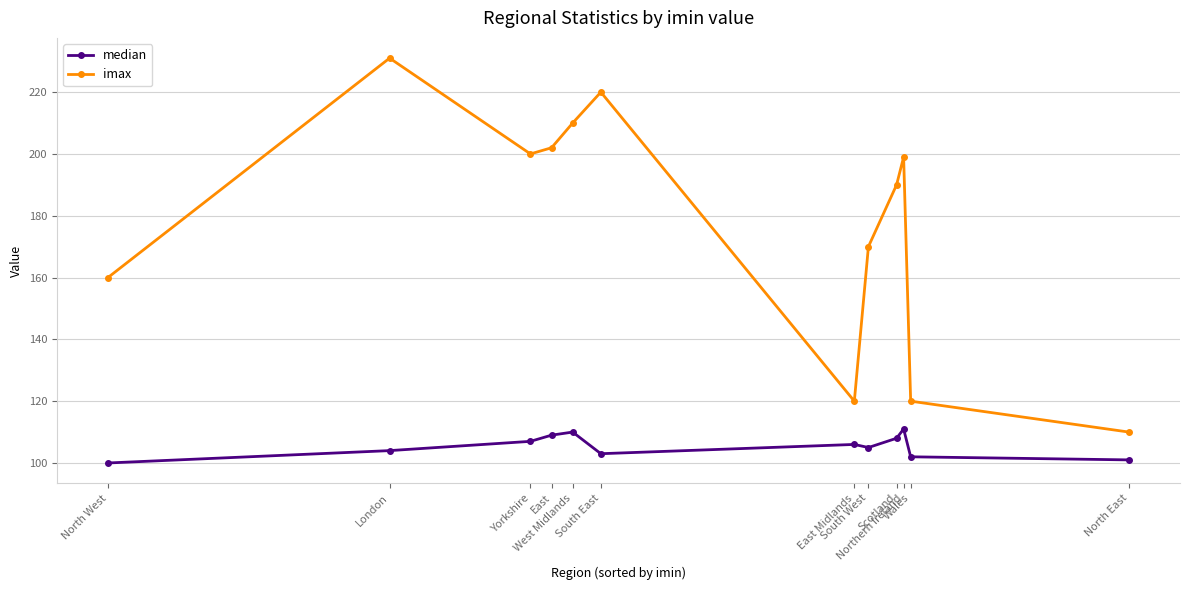

What are all the series names shown in the legend?

median, imax